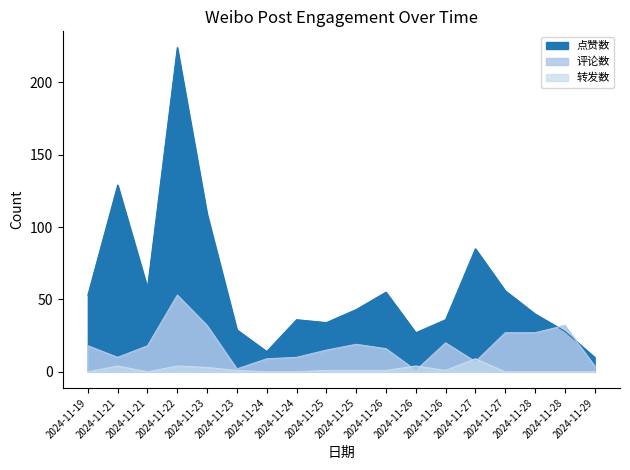

How many values in the 评论数 series exceed 18?

7